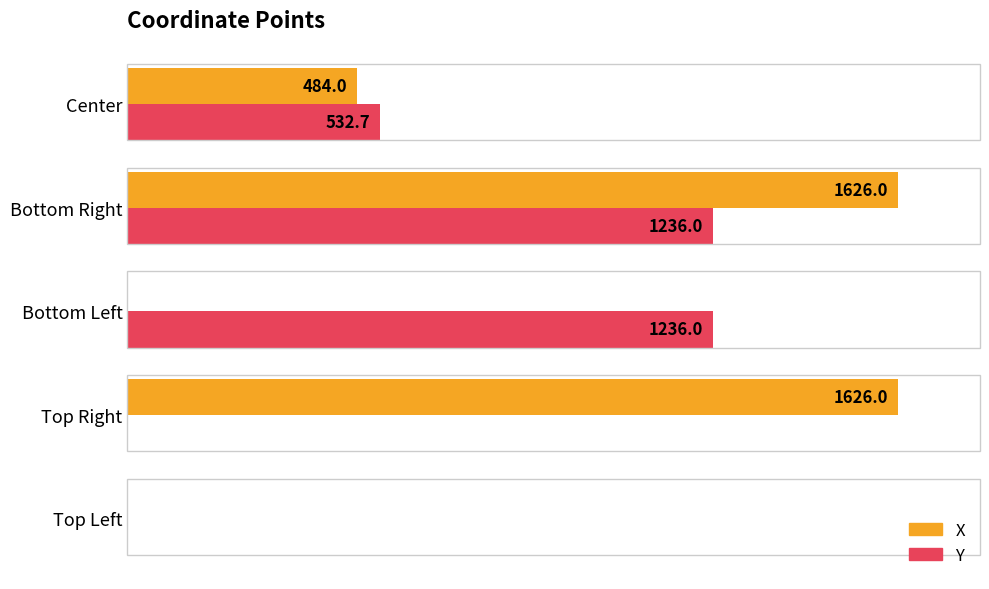

At which label is X closest to 813?

Center